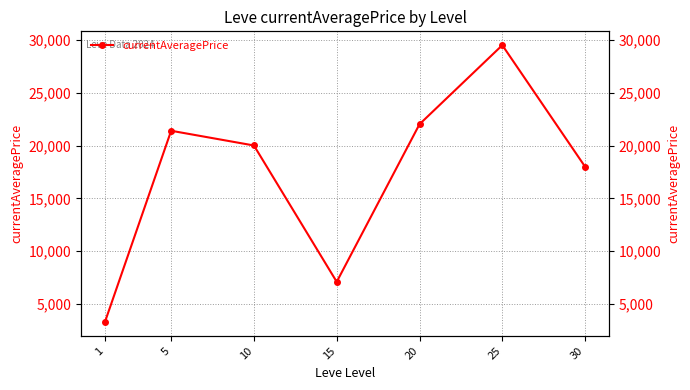

How many data points are above 20007?

3